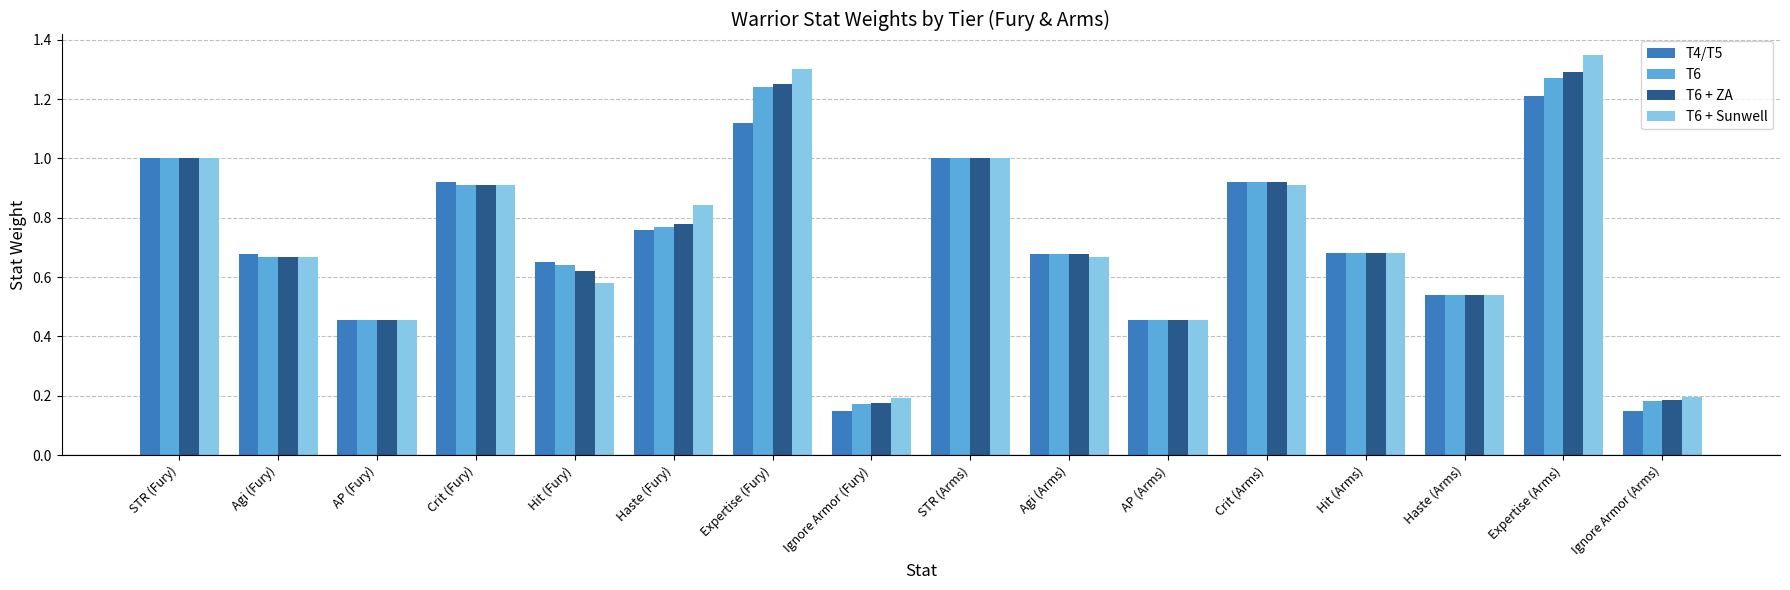

The T6 + ZA series shows 1.1 at Hit (Arms). True or false?

False